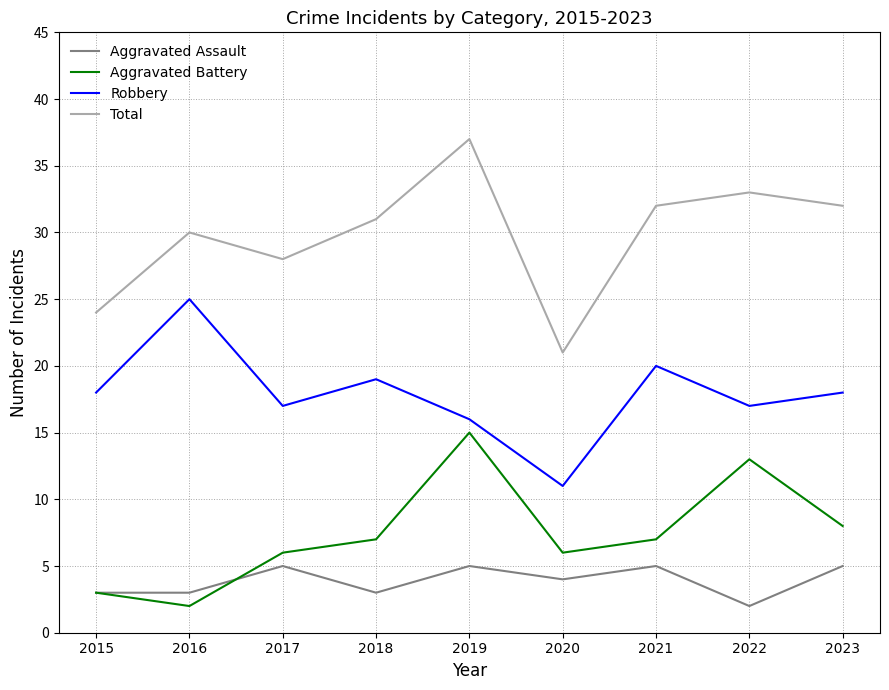

True or false: Aggravated Battery has a value of 6 at 2017.

True